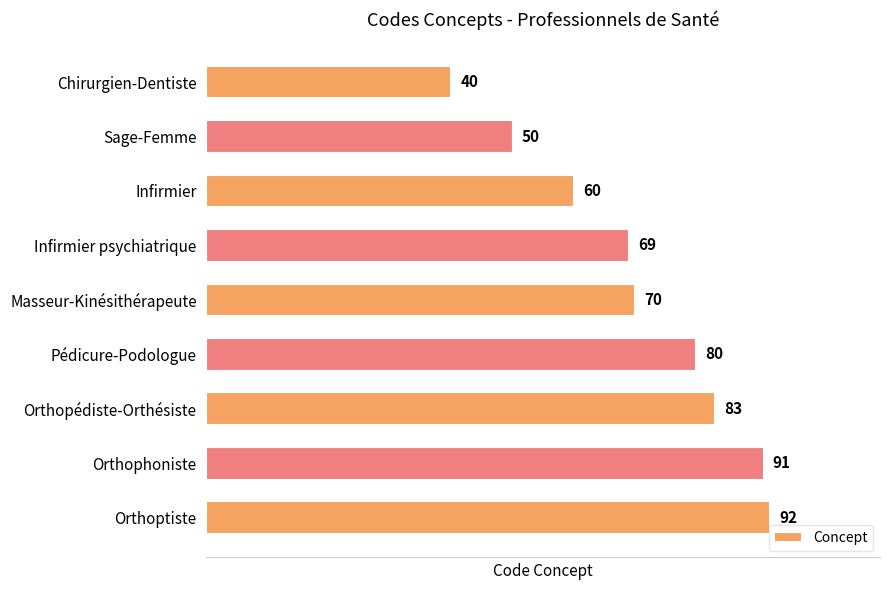

What is the average value?

71